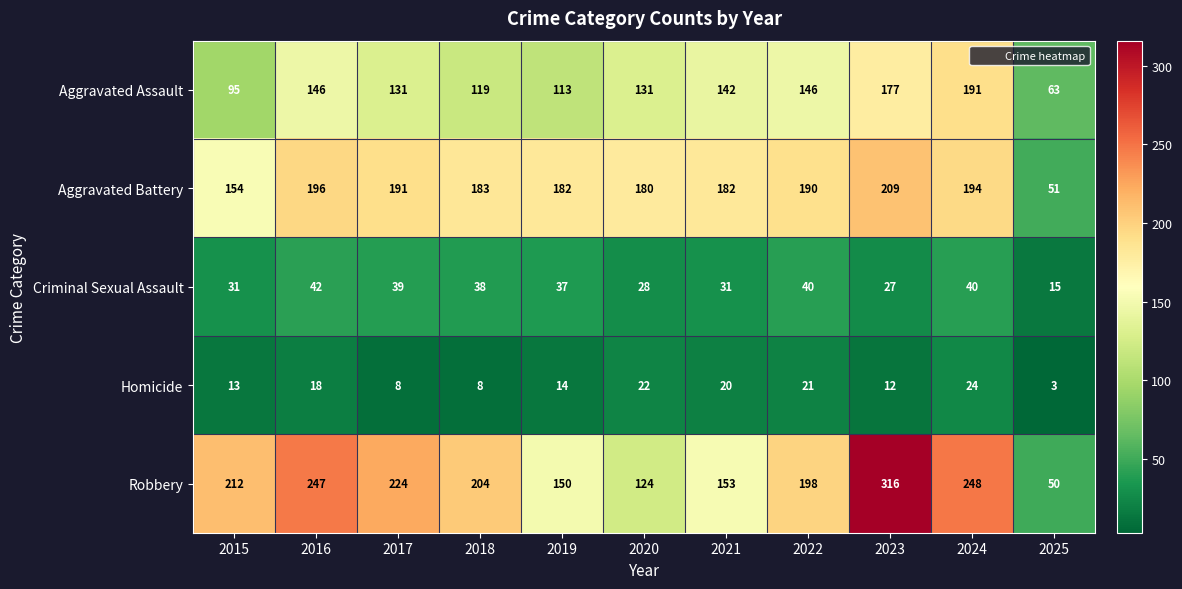

What is the total value across all series at 2017?

593